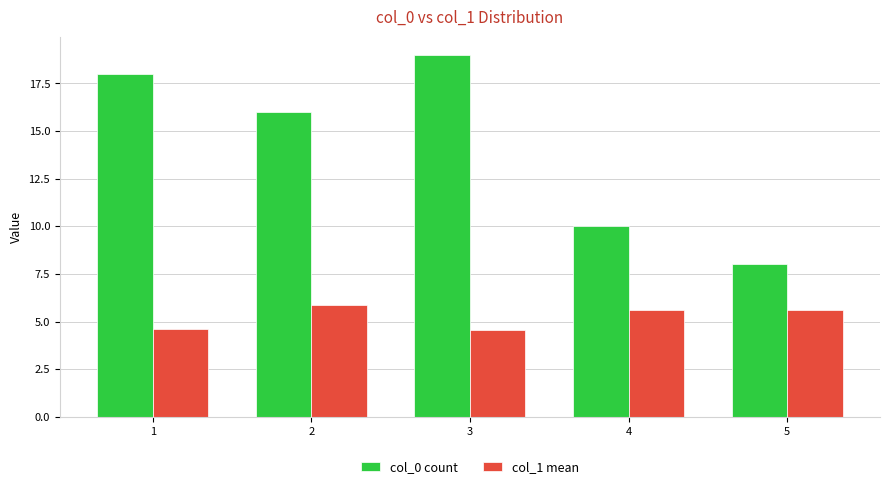

What is the difference between the maximum and second lowest values in the col_1 mean series?

1.3